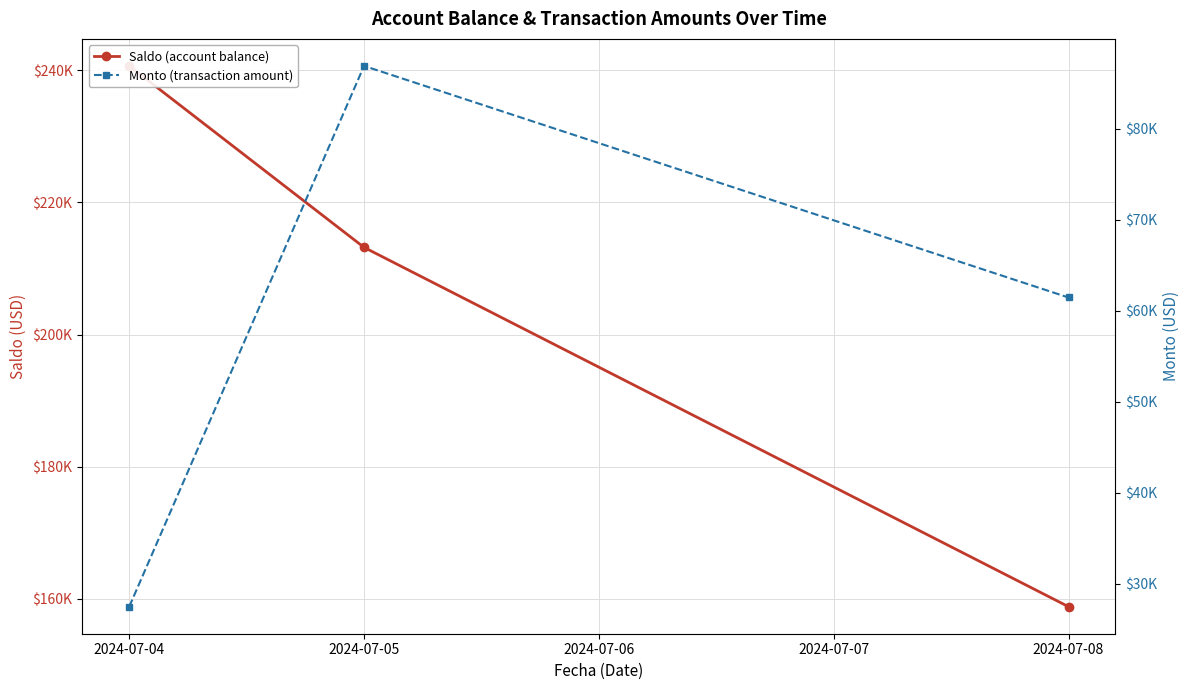

Which series has the widest spread of values?

Saldo (account balance)